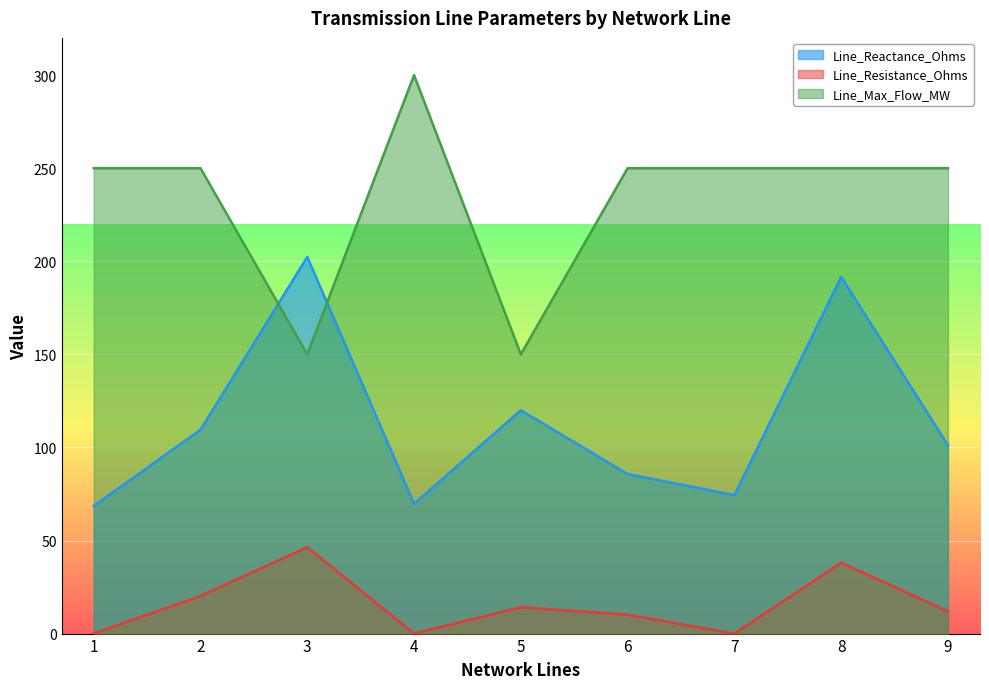

What is the greatest value displayed?

300.0